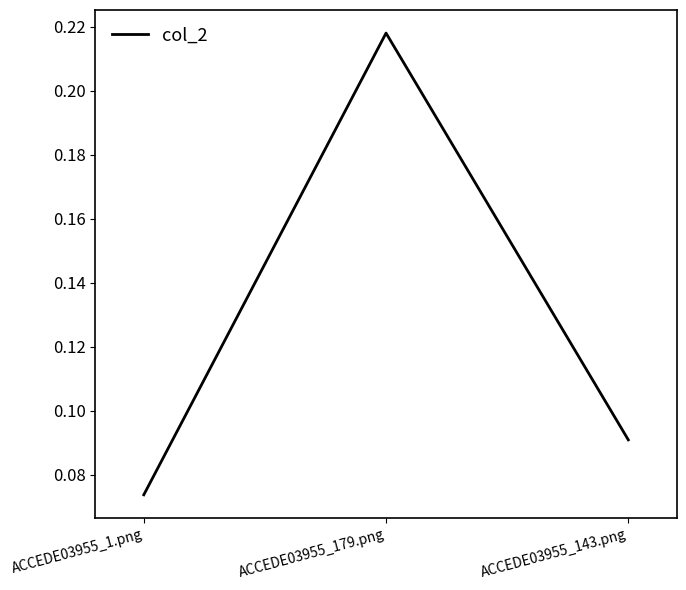

Rank the categories by value from highest to lowest.

ACCEDE03955_179.png, ACCEDE03955_143.png, ACCEDE03955_1.png